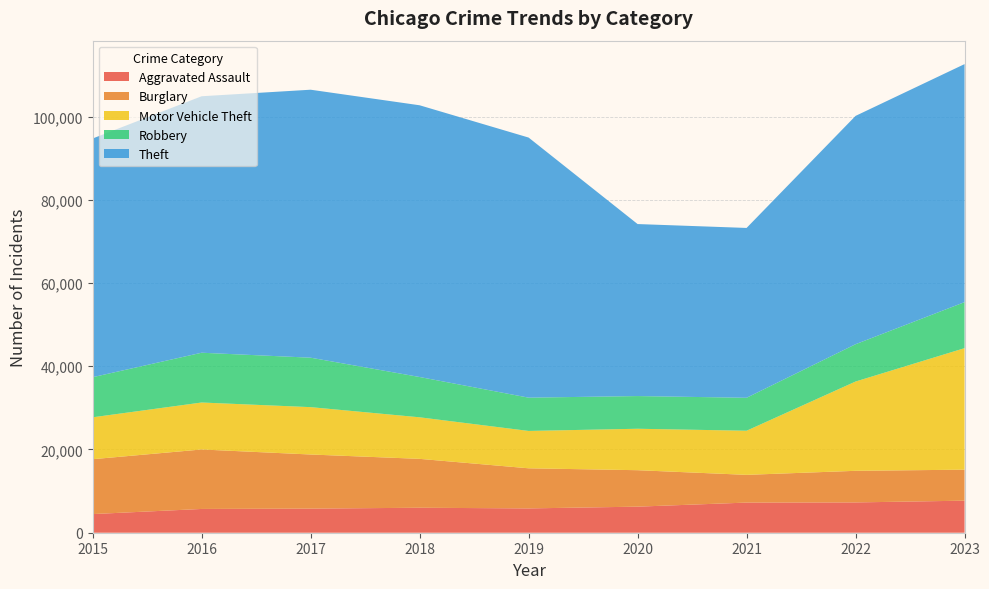

Reading right to left, extract all data points from this chart.

Aggravated Assault: 7702	7280	7242	6264	5841	6001	5793	5712	4480
Burglary: 7448	7594	6662	8758	9638	11747	13001	14289	13184
Motor Vehicle Theft: 29197	21456	10602	9959	8977	9985	11380	11286	10068
Robbery: 11057	8963	7918	7855	7995	9681	11880	11960	9638
Theft: 57191	54858	40806	41327	62493	65288	64386	61622	57350